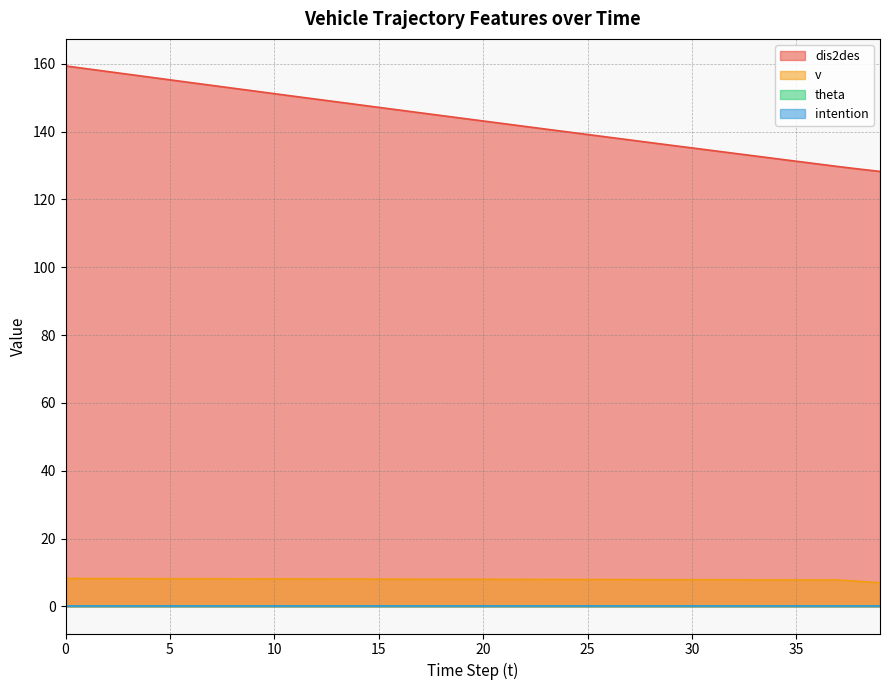

Between 23 and 39, which series saw the biggest shift?

dis2des